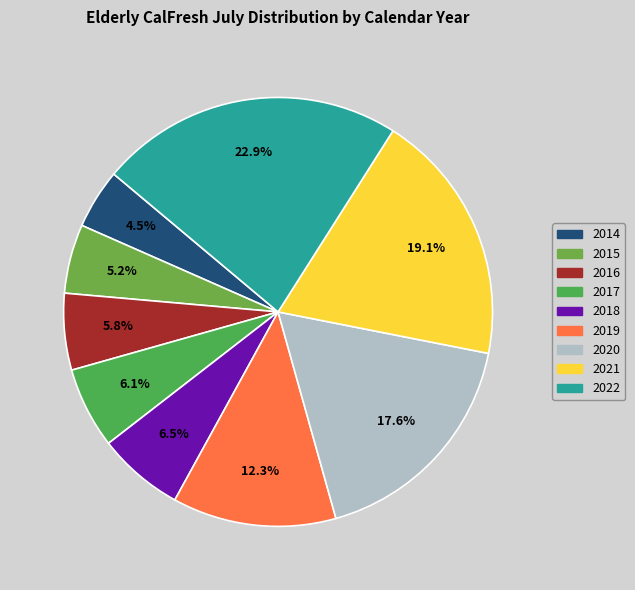

Count the number of slices in the pie.

9